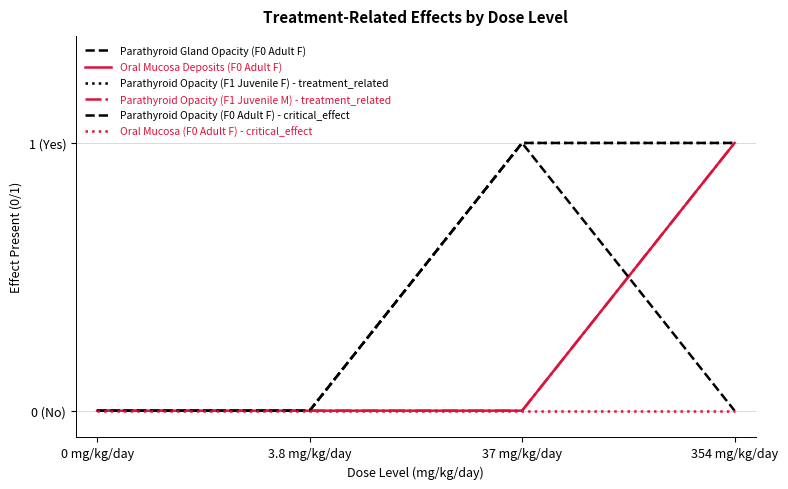

Rank the series at 354 mg/kg/day from highest to lowest value.

Parathyroid Gland Opacity (F0 Adult F), Oral Mucosa Deposits (F0 Adult F), Parathyroid Opacity (F1 Juvenile F) - treatment_related, Parathyroid Opacity (F1 Juvenile M) - treatment_related, Parathyroid Opacity (F0 Adult F) - critical_effect, Oral Mucosa (F0 Adult F) - critical_effect